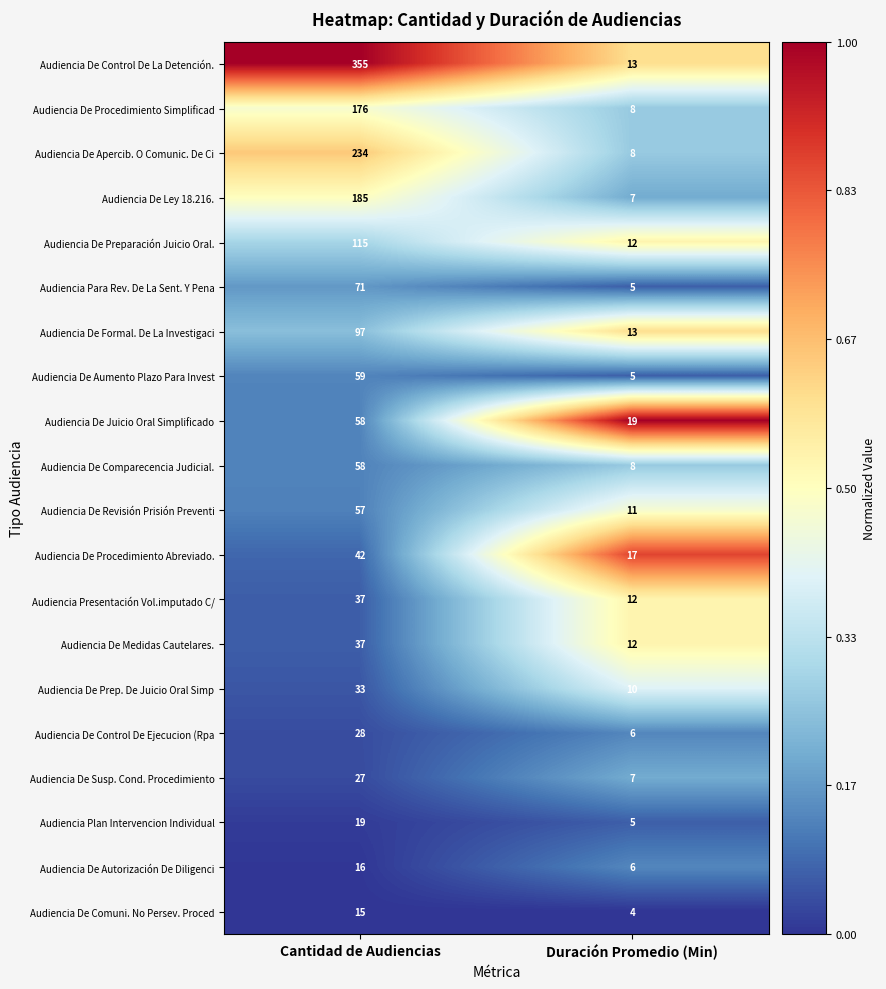

How many data points does each series have?

2